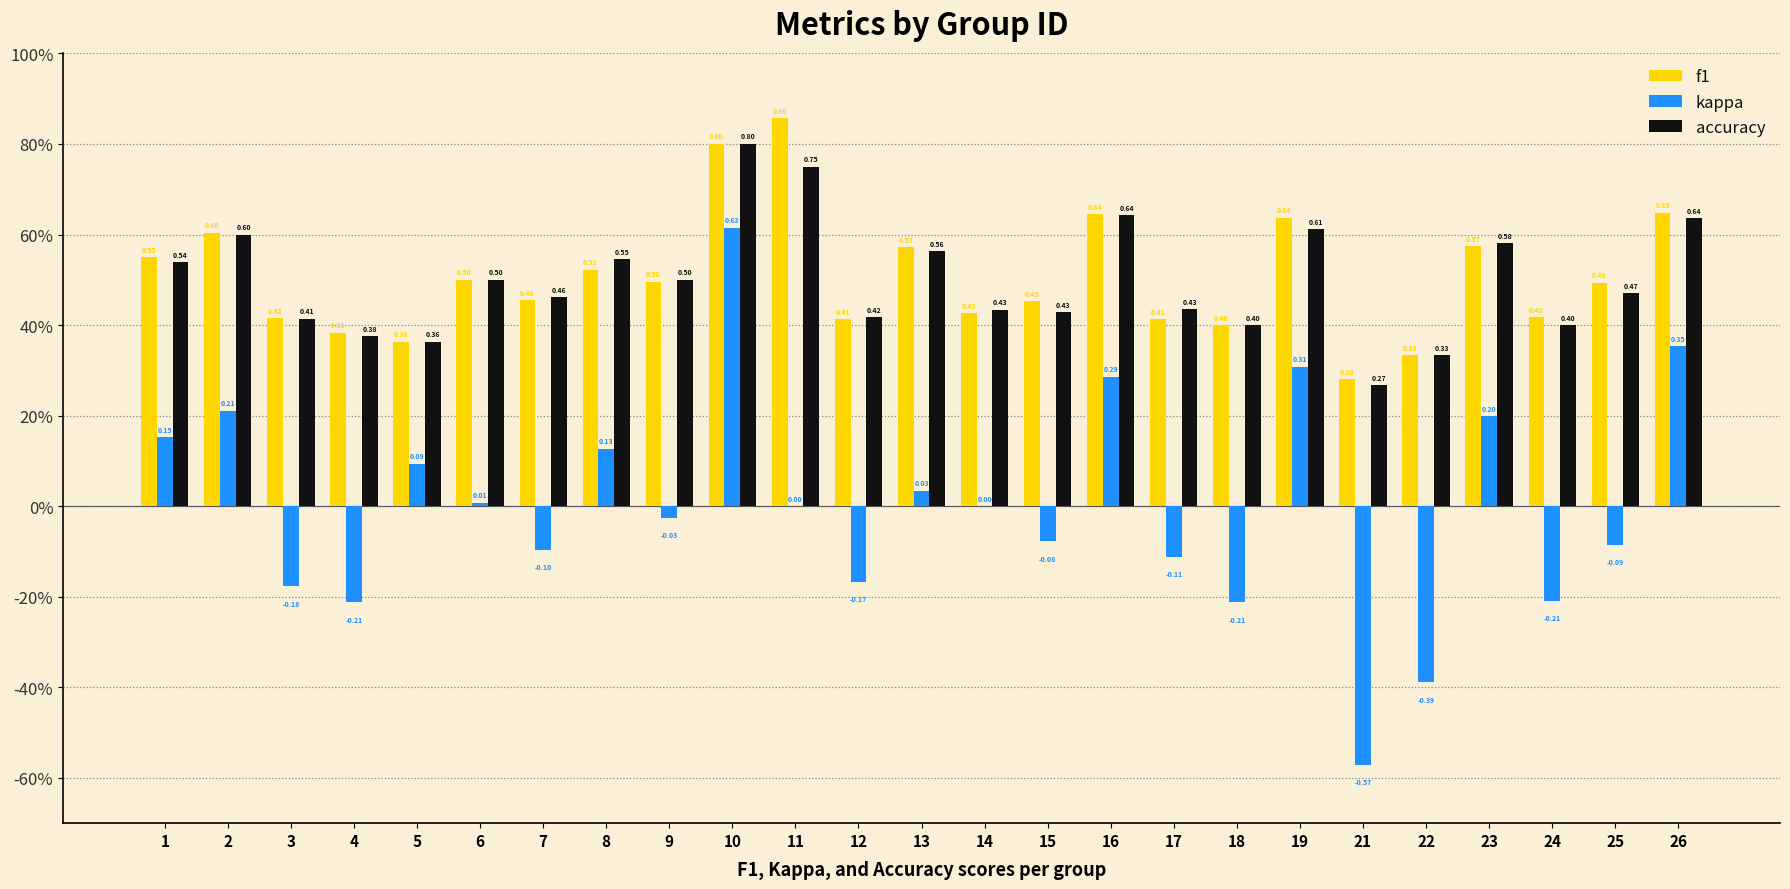

Reading left to right, extract all data points from this chart.

f1: 0.5	0.6	0.4	0.4	0.4	0.5	0.5	0.5	0.5	0.8	0.9	0.4	0.6	0.4	0.5	0.6	0.4	0.4	0.6	0.3	0.3	0.6	0.4	0.5	0.6
kappa: 0.2	0.2	-0.2	-0.2	0.1	0.0	-0.1	0.1	-0.0	0.6	0.0	-0.2	0.0	0.0	-0.1	0.3	-0.1	-0.2	0.3	-0.6	-0.4	0.2	-0.2	-0.1	0.4
accuracy: 0.5	0.6	0.4	0.4	0.4	0.5	0.5	0.5	0.5	0.8	0.8	0.4	0.6	0.4	0.4	0.6	0.4	0.4	0.6	0.3	0.3	0.6	0.4	0.5	0.6